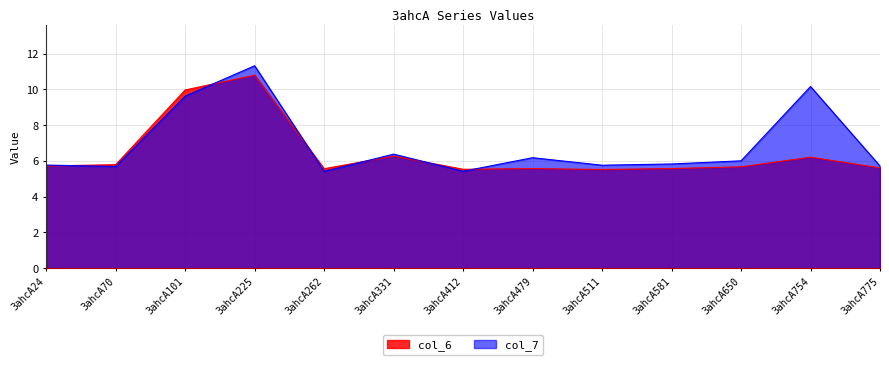

Between which two adjacent categories do col_7 and col_6 first intersect?

3ahcA24 and 3ahcA70